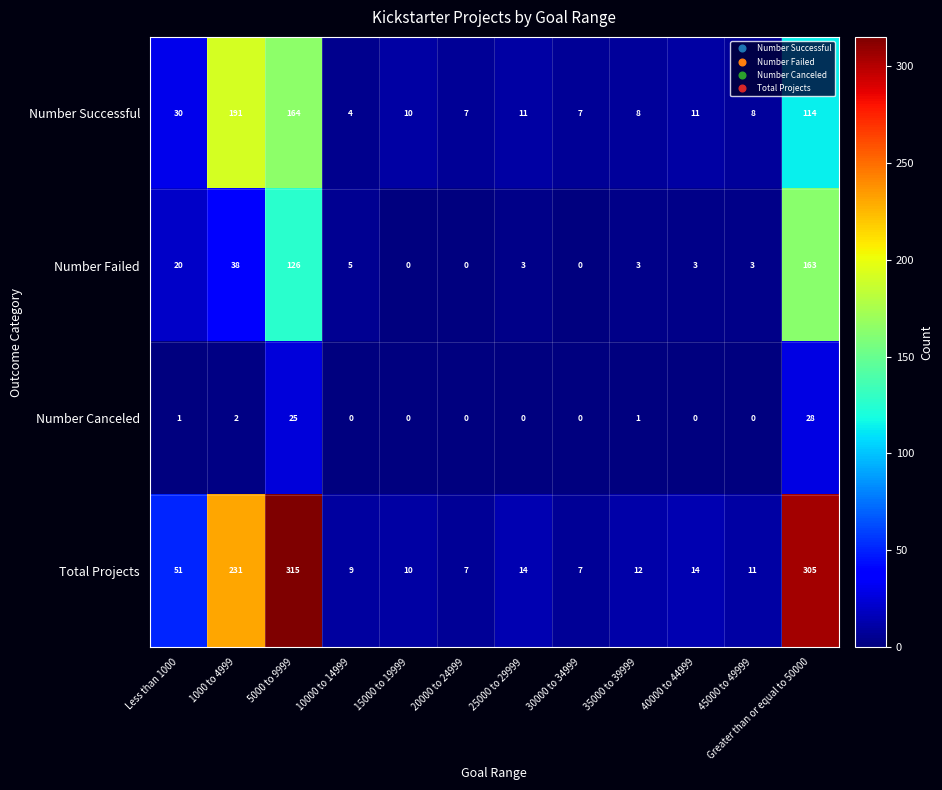

The Number Canceled series shows 0 at 25000 to 29999. True or false?

True